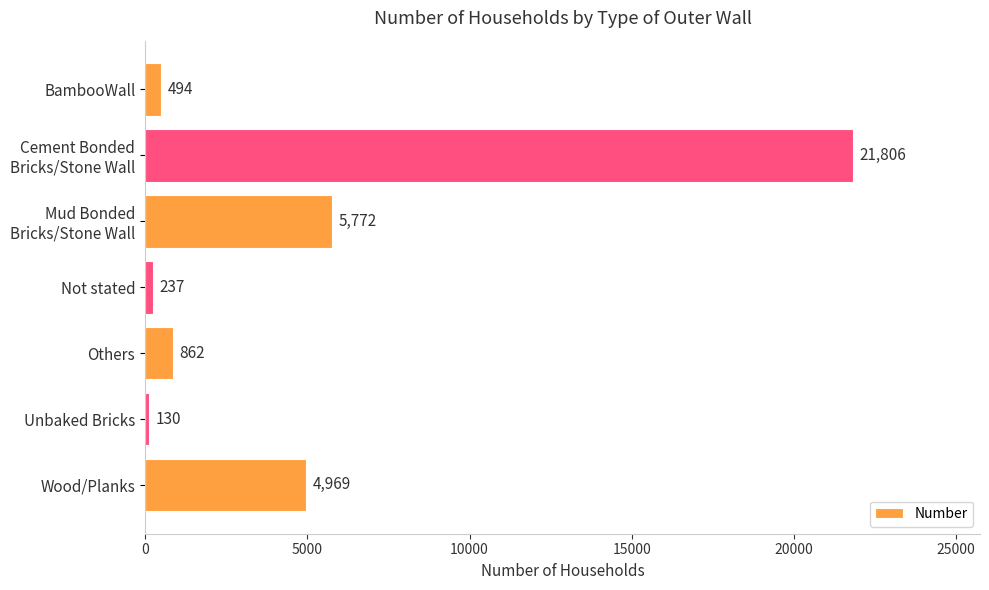

What value does the data have at Wood/Planks, to the nearest 50?

4950